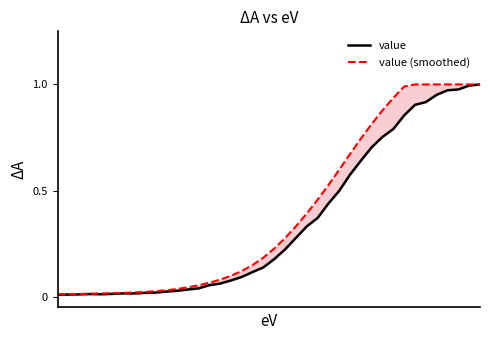

What is the maximum value shown in the chart?

1.0